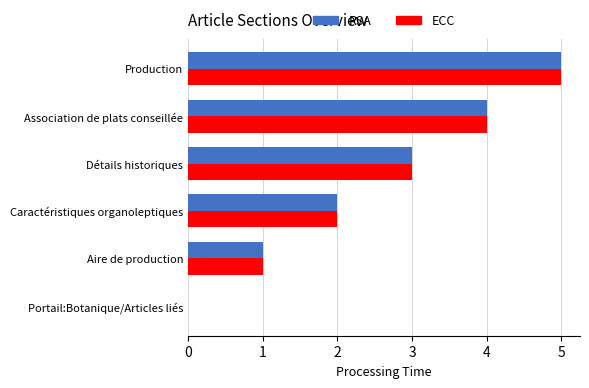

True or false: RSA has a value of 5 at Production.

True